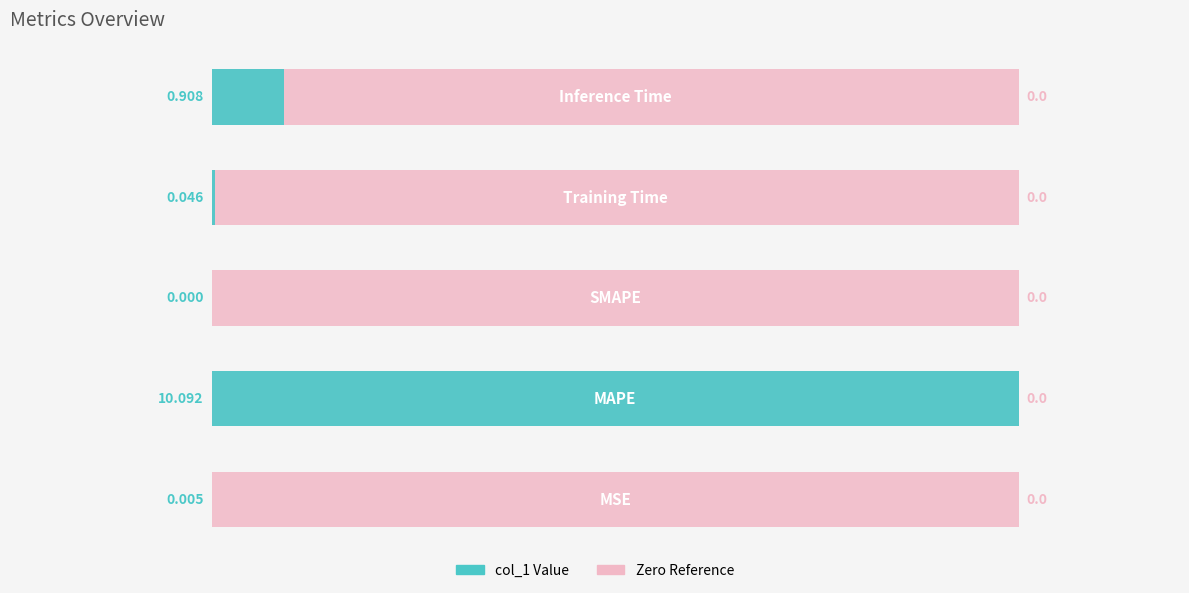

Which has a higher value, 4 or 2?

4